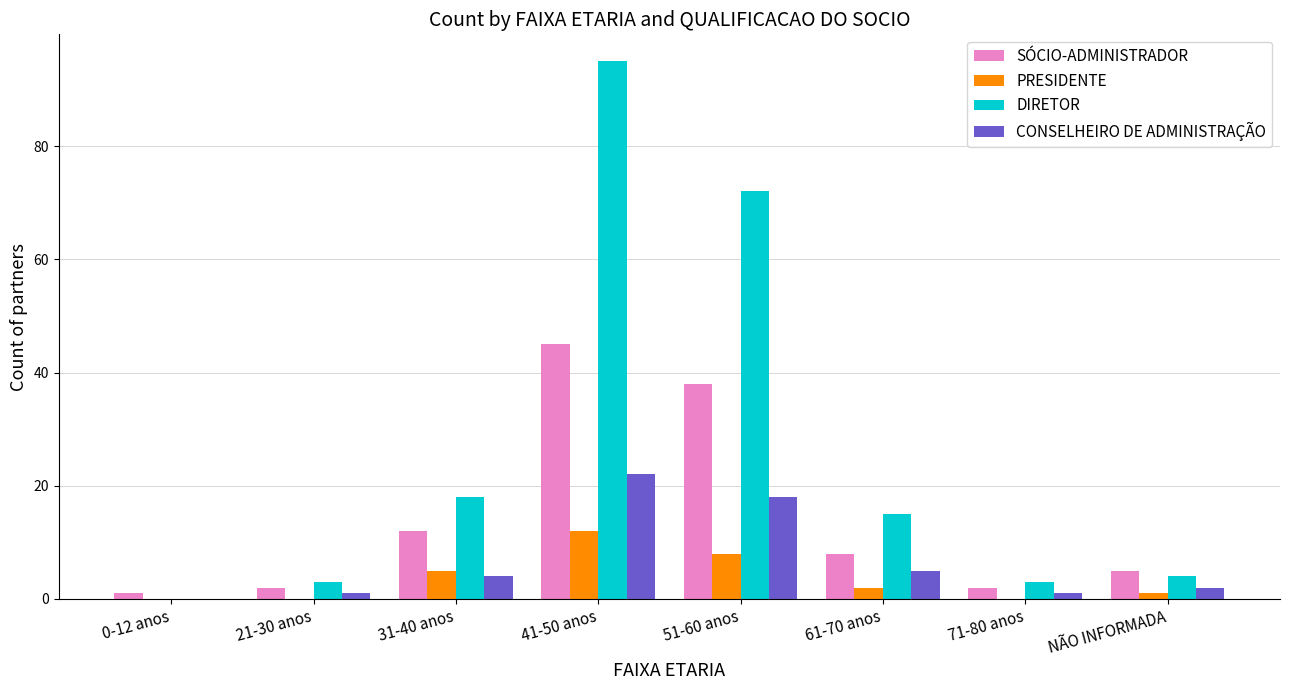

The PRESIDENTE series shows 2 at 61-70 anos. True or false?

True